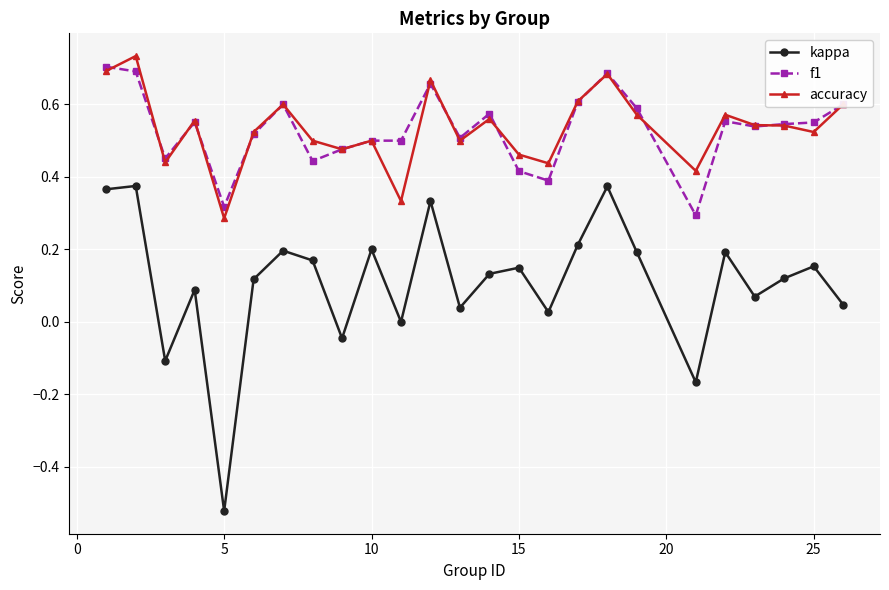

In accuracy, how many points are higher than both neighbors (excluding endpoints)?

8